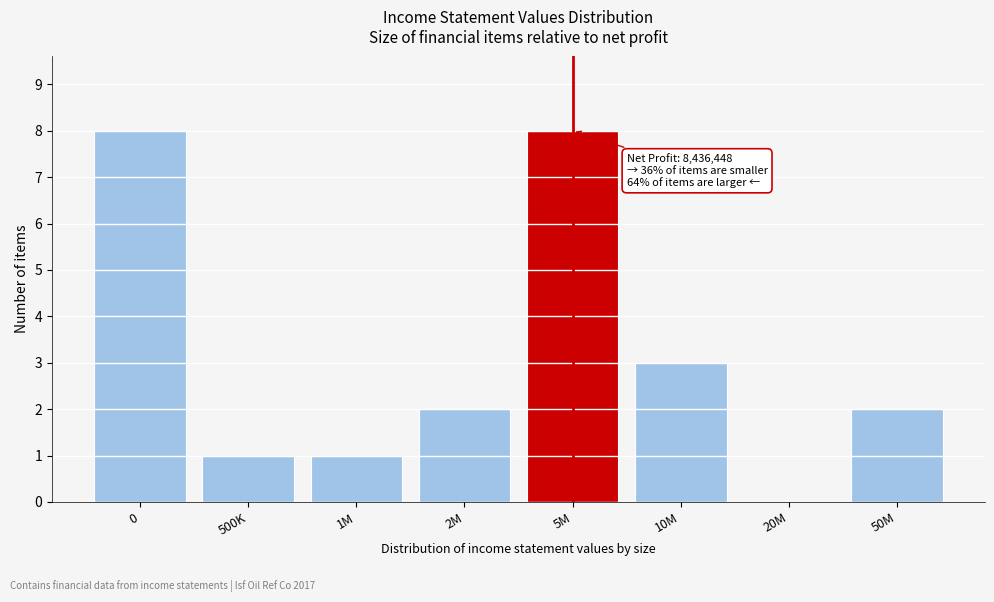

Reading left to right, what are all the values shown in this chart?

0=8	500K=1	1M=1	2M=2	5M=8	10M=3	20M=0	50M=2